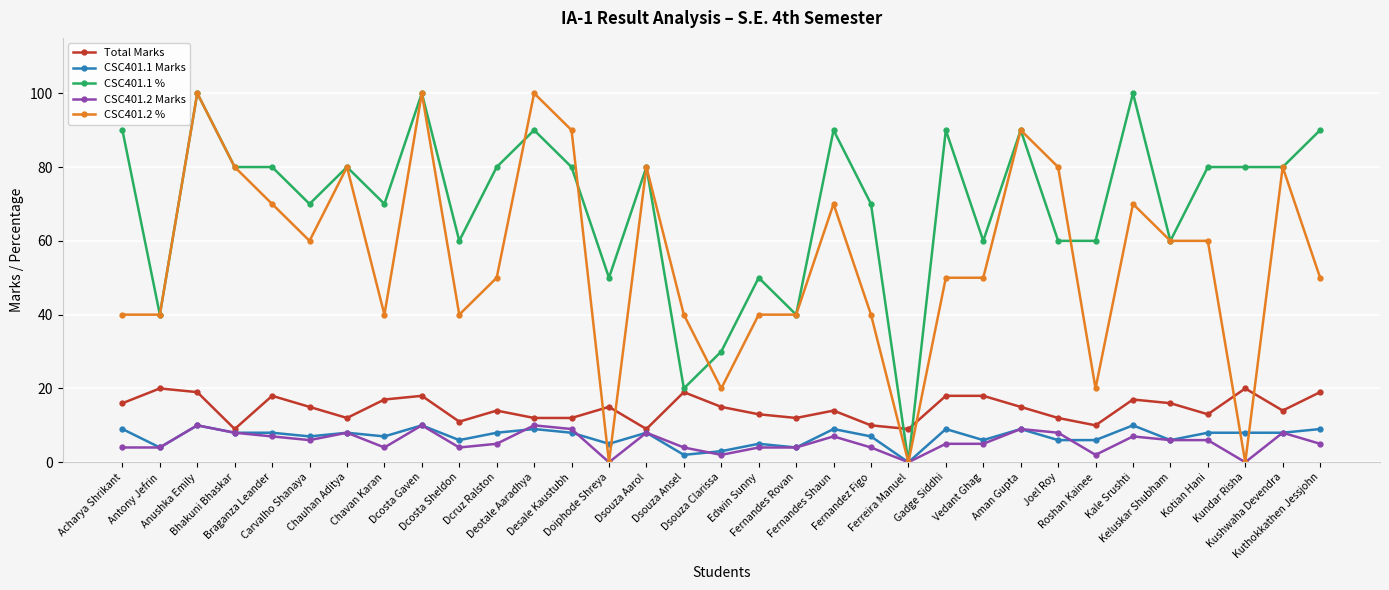

Between Dsouza Aarol and Kundar Risha, which series saw the biggest shift?

CSC401.2 %